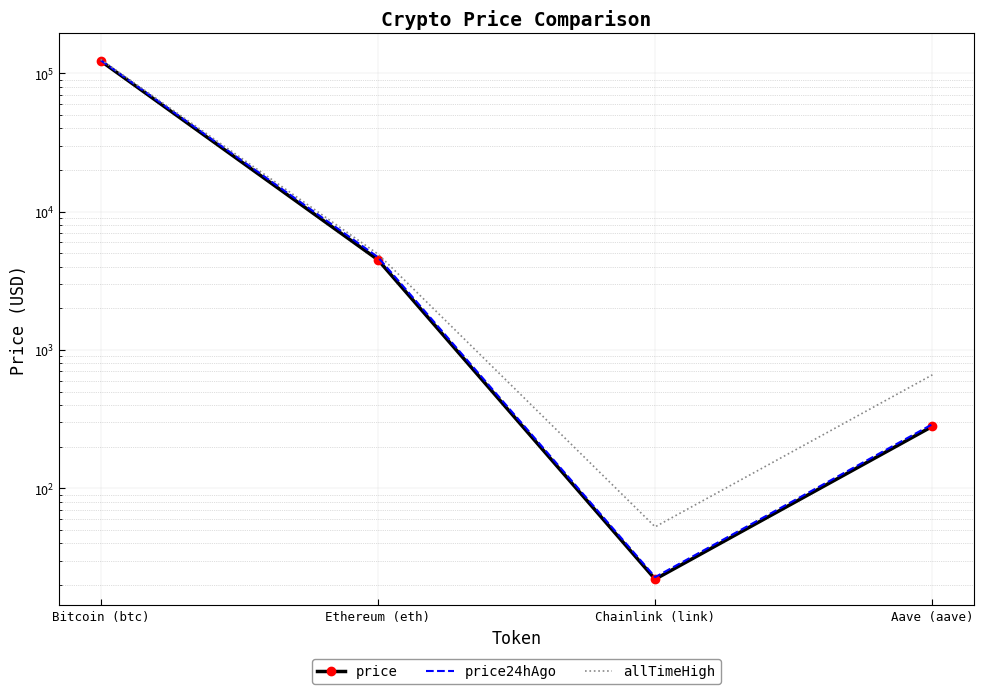

Reading left to right, extract all data points from this chart.

price: 123044.0	4495.7	22.1	280.8
price24hAgo: 124342.0	4696.5	22.8	290.8
allTimeHigh: 126080.0	4946.1	52.7	661.7